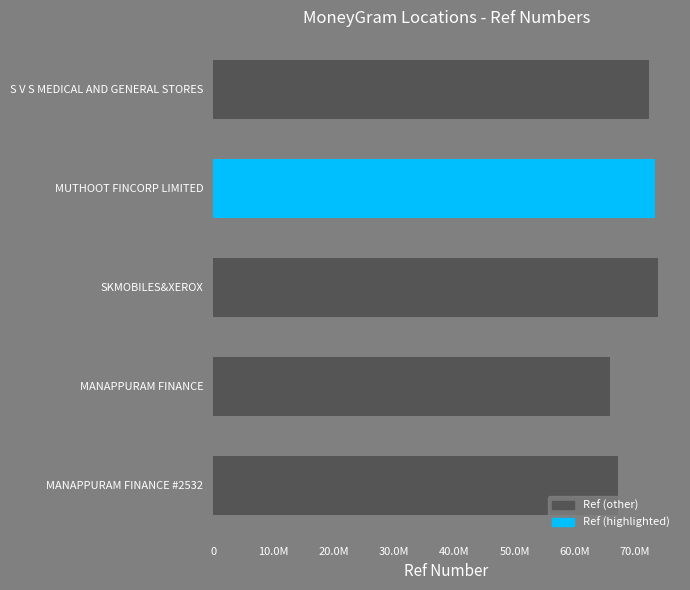

Does the chart contain any negative values?

No